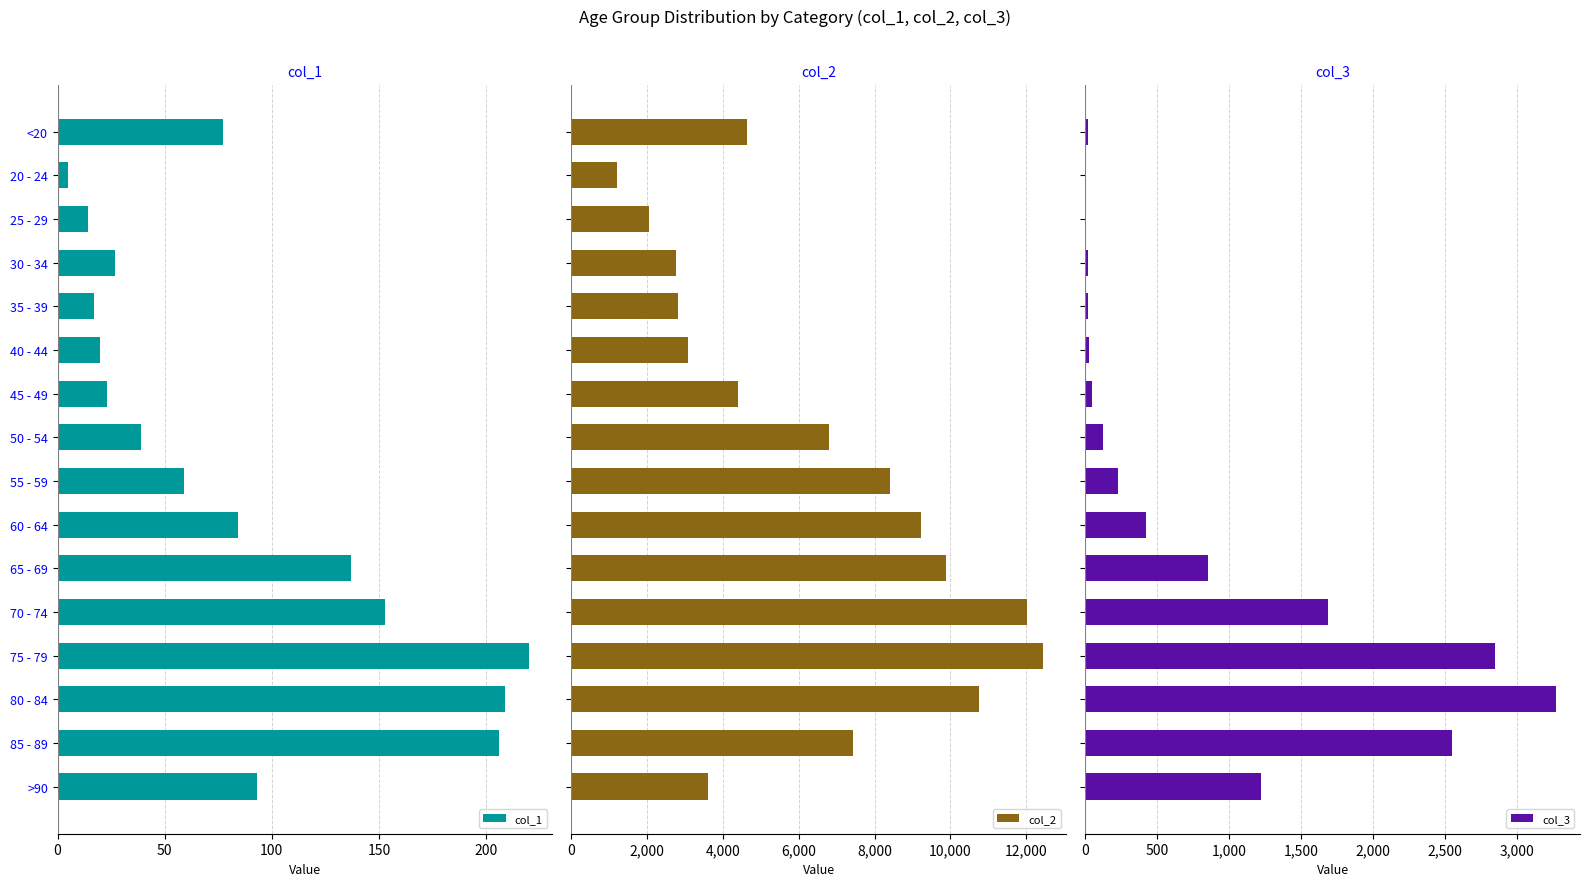

Where is col_1 nearest to the value 112?

>90